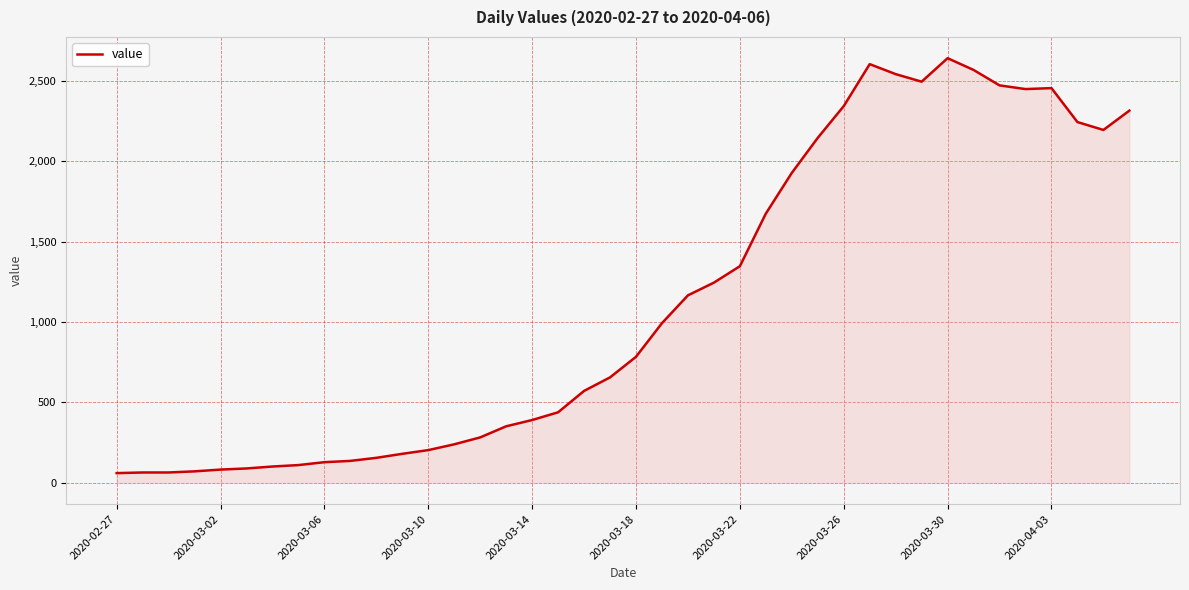

What is the difference between the maximum and second lowest values?

2575